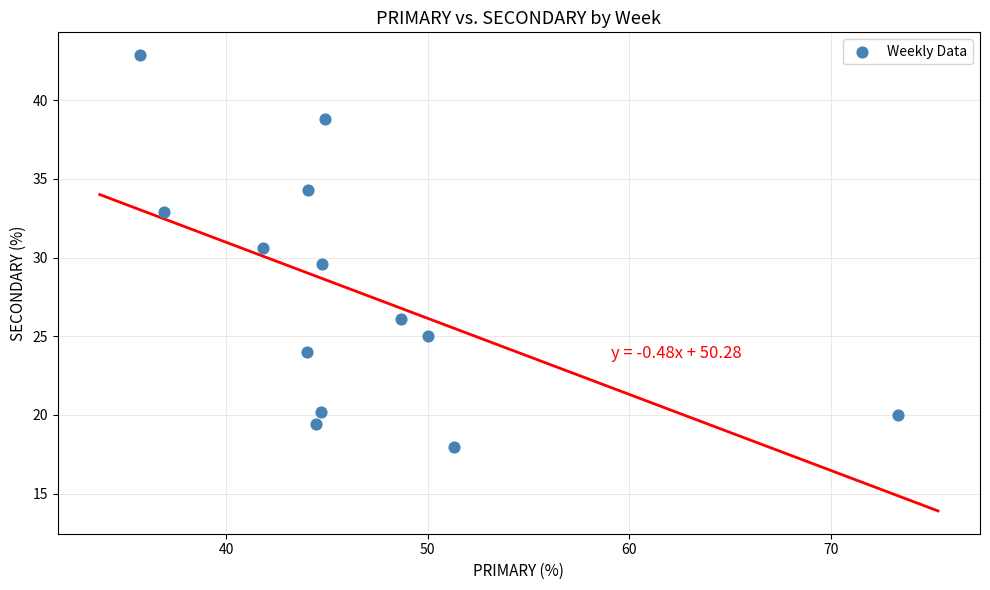

What is the range of X values (max minus min)?

37.6